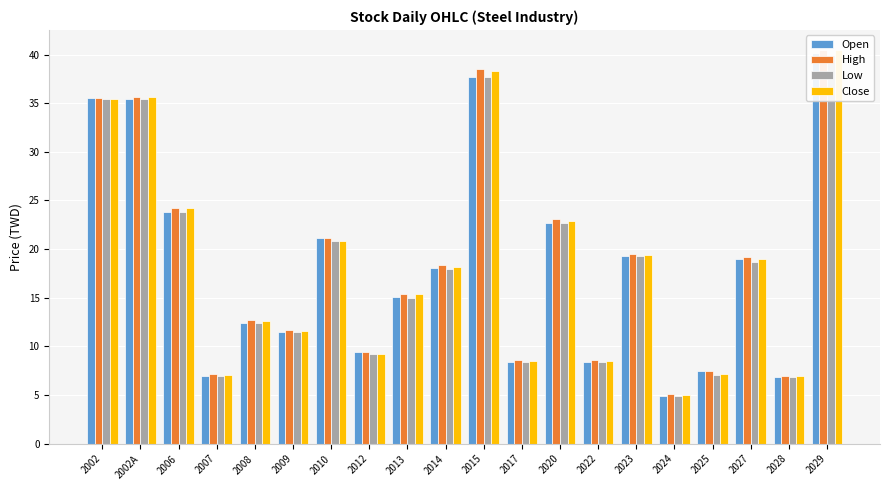

At which category is the sum across all series the highest?

2029